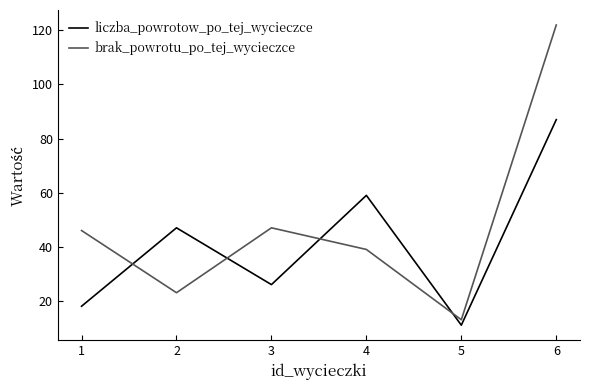

Where is brak_powrotu_po_tej_wycieczce nearest to the value 67?

3